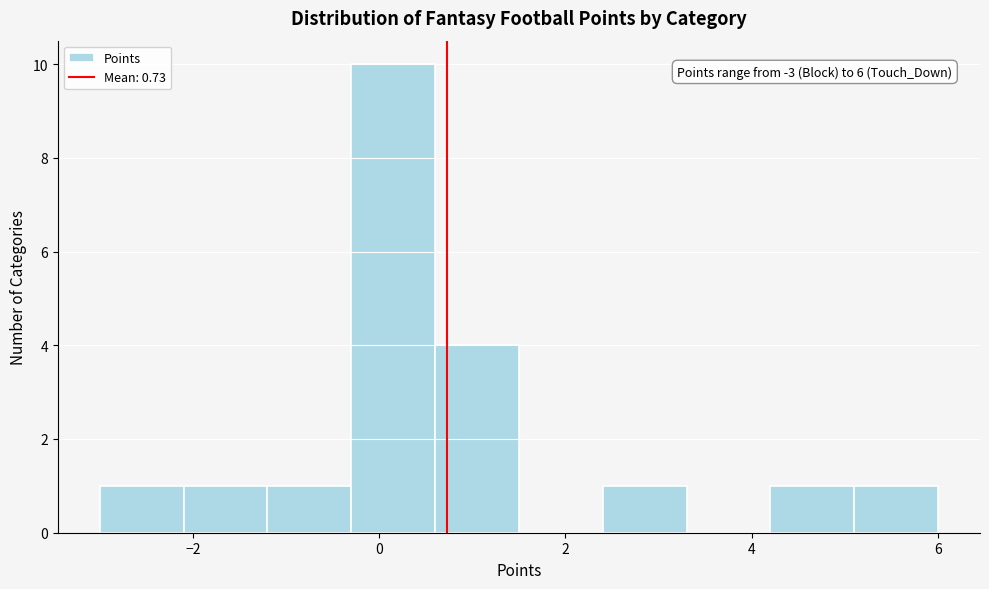

Which range on the x-axis has the tallest bar?

-0.3 to 0.6